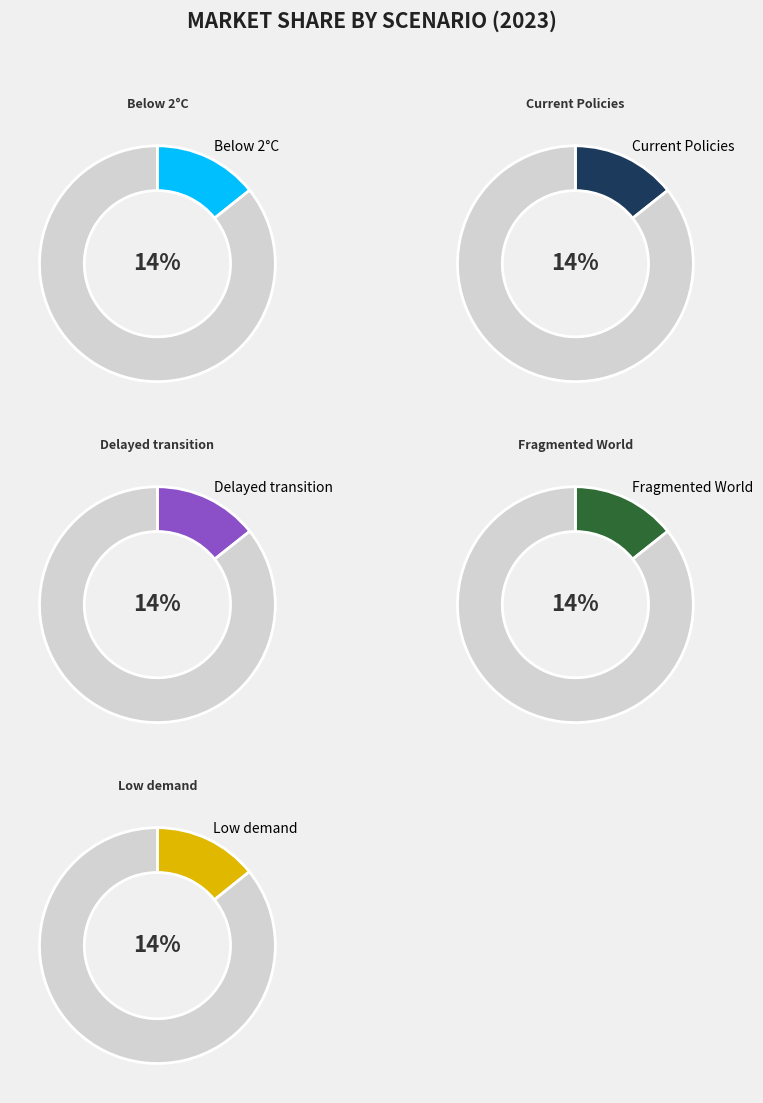

What portion of the pie excludes Below 2°C?

85.7%